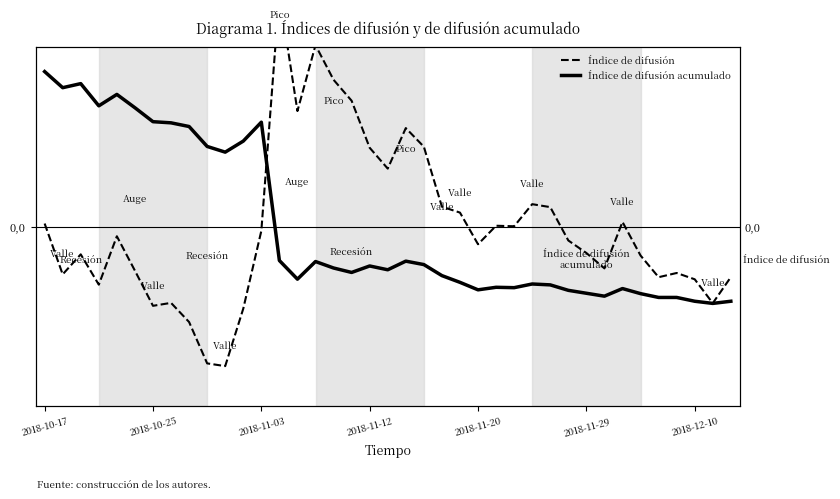

How many times do Índice de difusión acumulado and Índice de difusión cross each other?

1